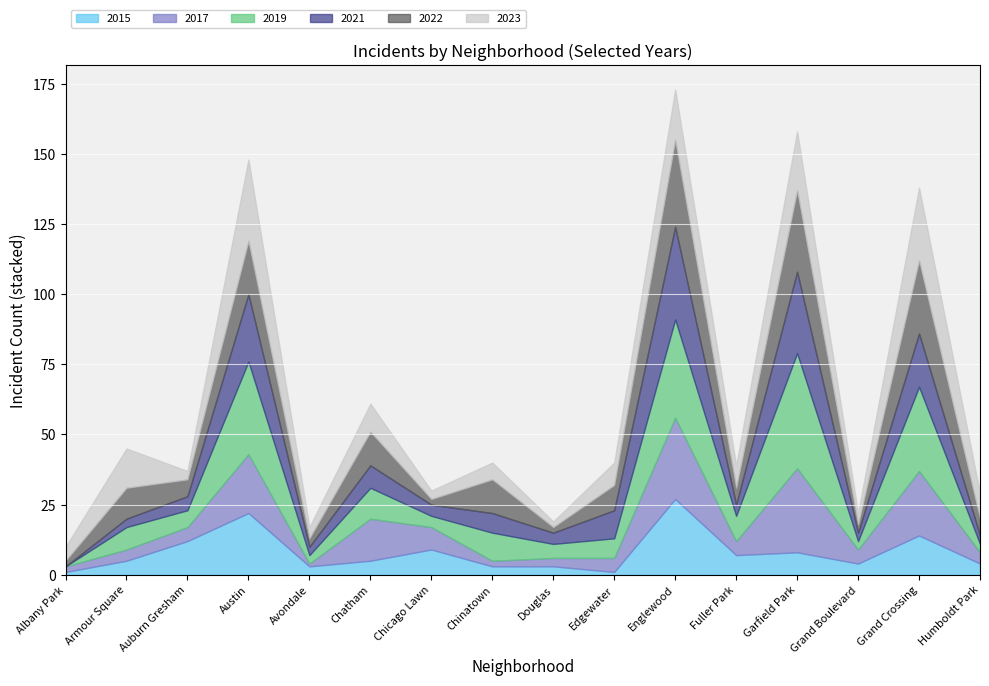

What is the value of the 2021 point at the 7th from the left?

4